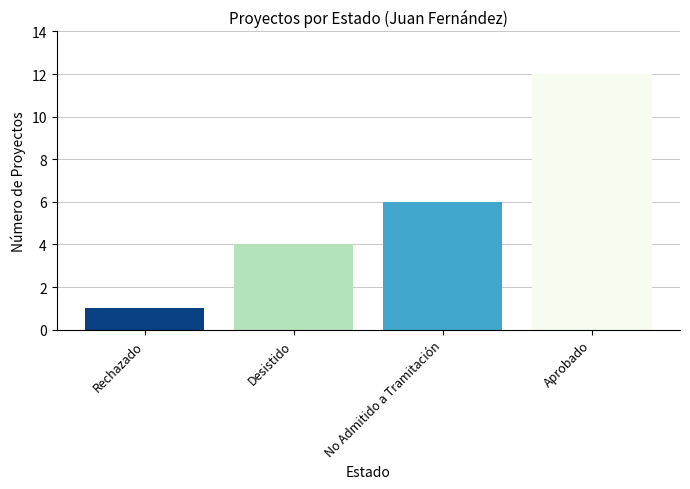

What is the difference between the values at No Admitido a Tramitación and Desistido?

2